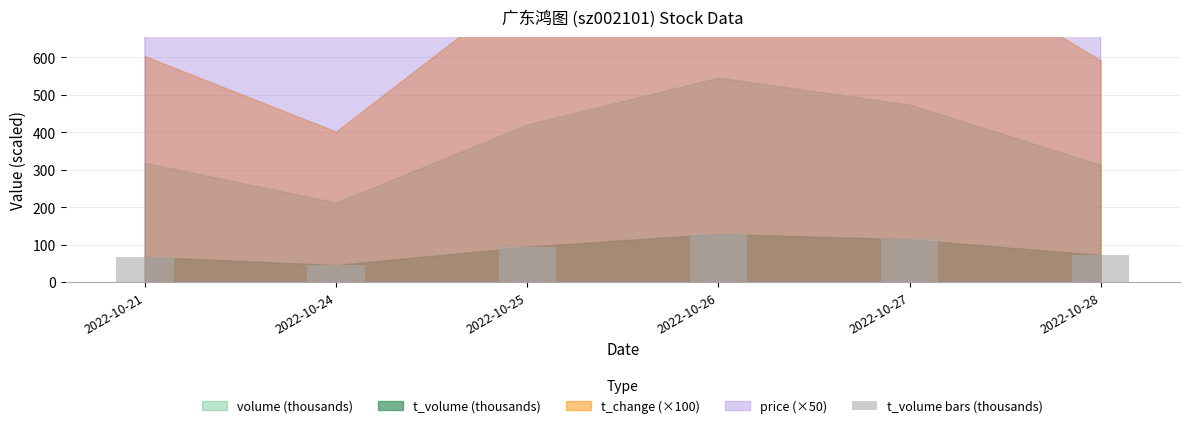

At which label does the data first exceed 94?

2022-10-25